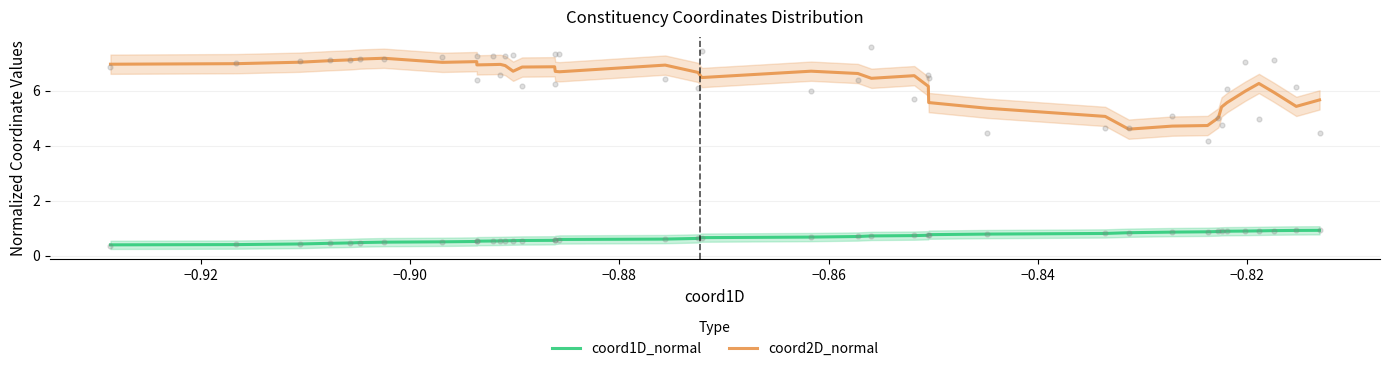

Which series contains the highest Y value?

coord2D_normal